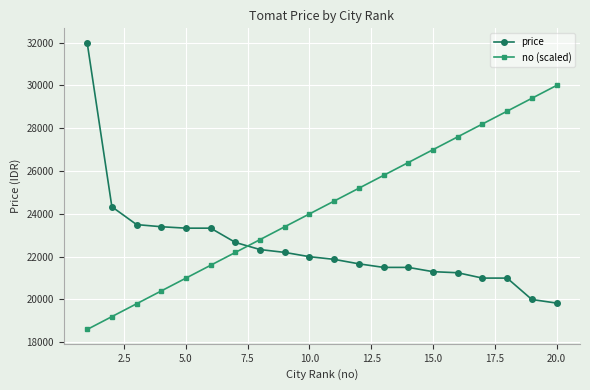

Rank the series by their maximum value, from lowest to highest.

no (scaled), price